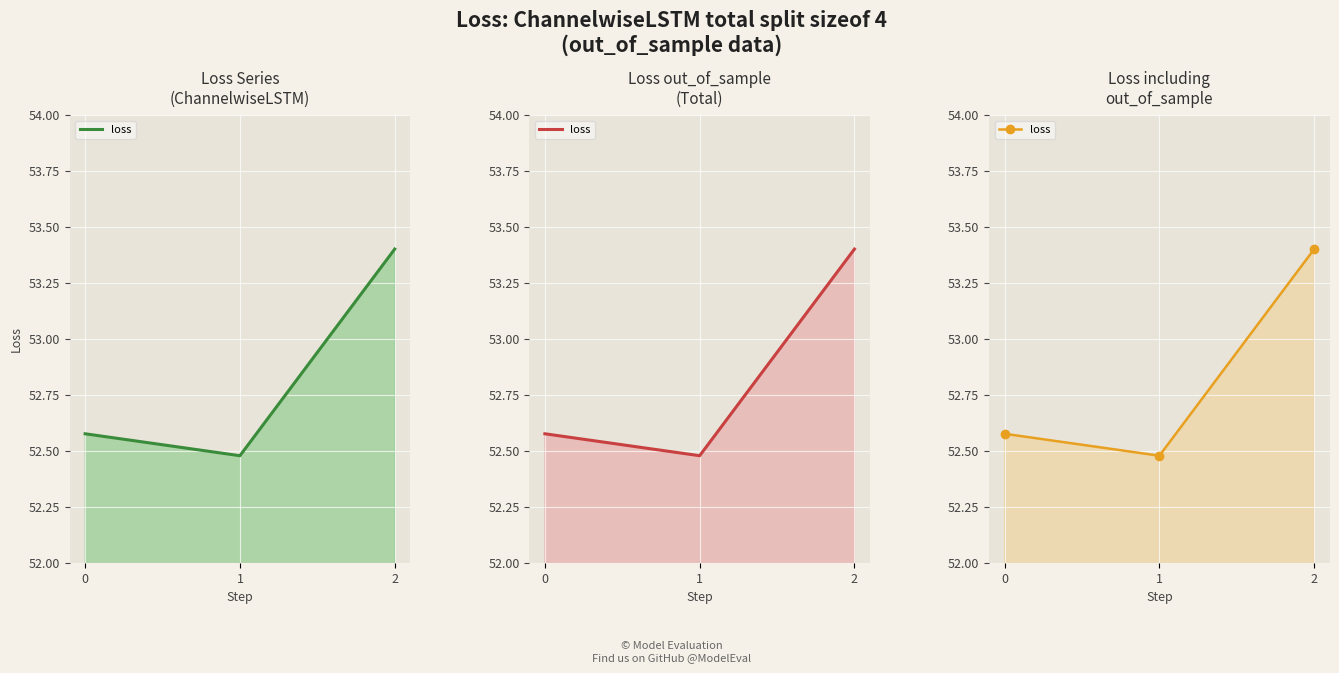

Reading right to left, what are all the values shown in this chart?

53.4	52.5	52.6